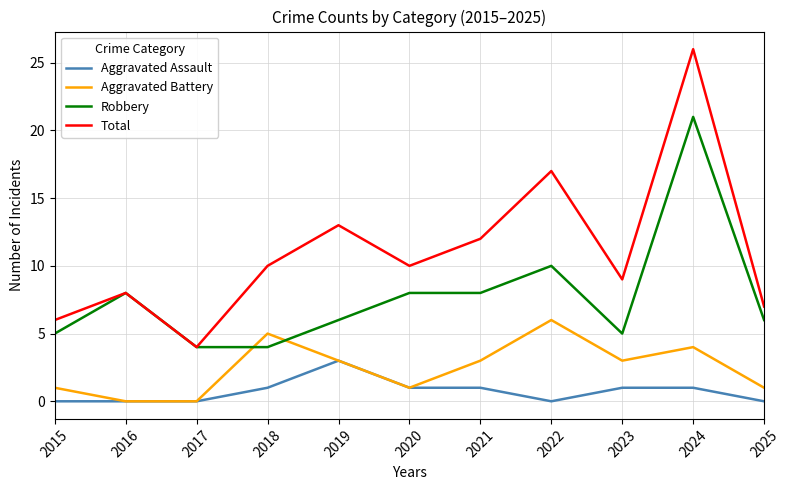

The value of Aggravated Assault at 2015 is 2. True or false?

False